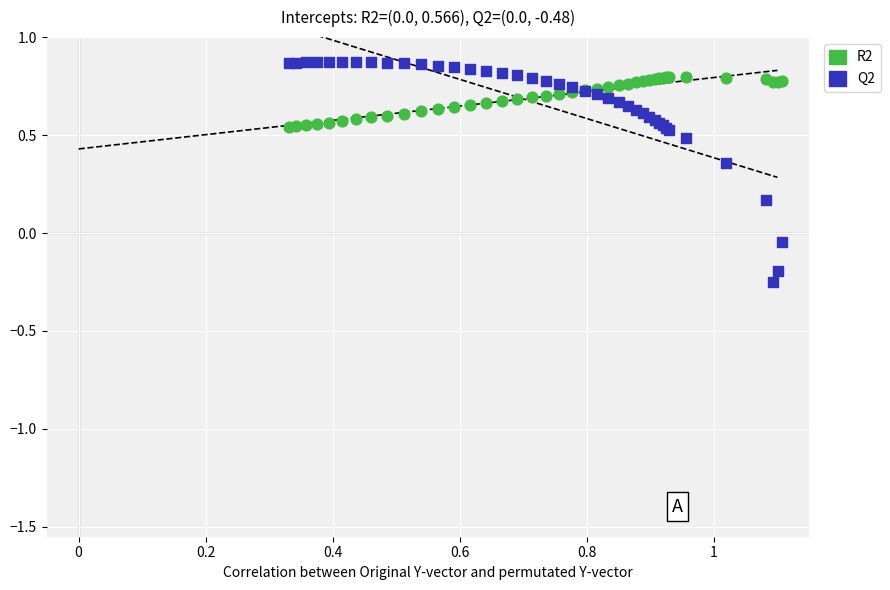

Which series reaches the minimum Y coordinate?

Q2